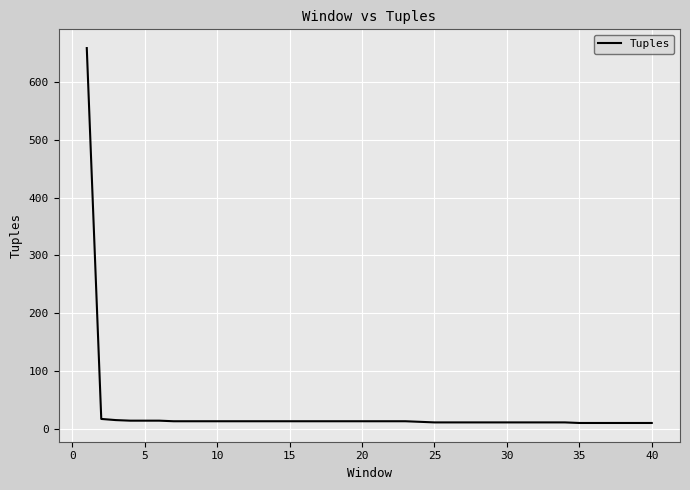

What is the greatest value displayed?

659